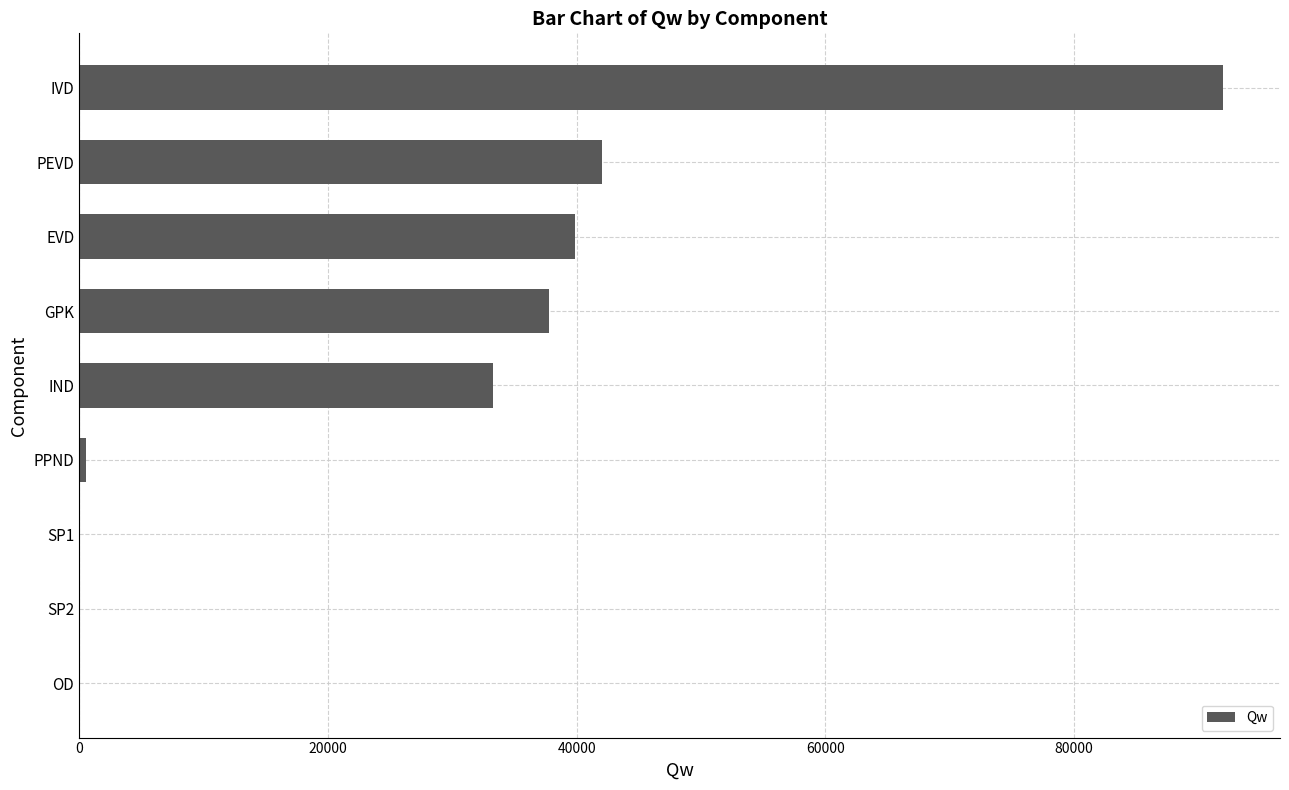

The value at EVD is 9403.8. True or false?

False